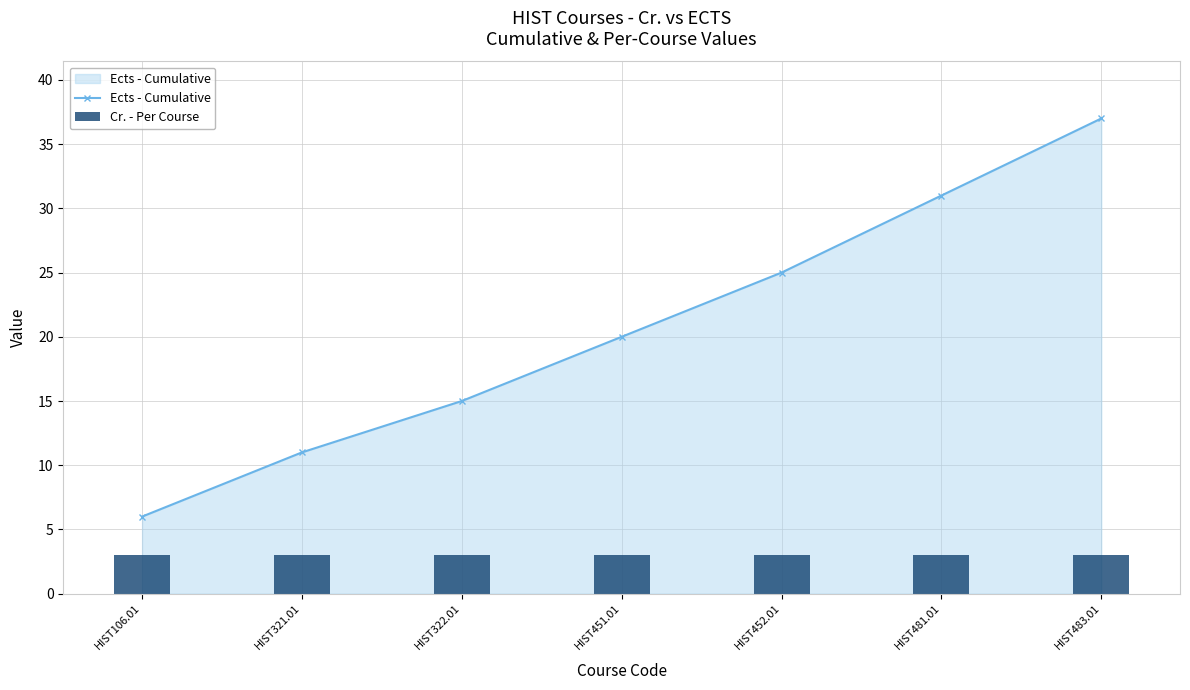

What position from the right is HIST481.01?

2